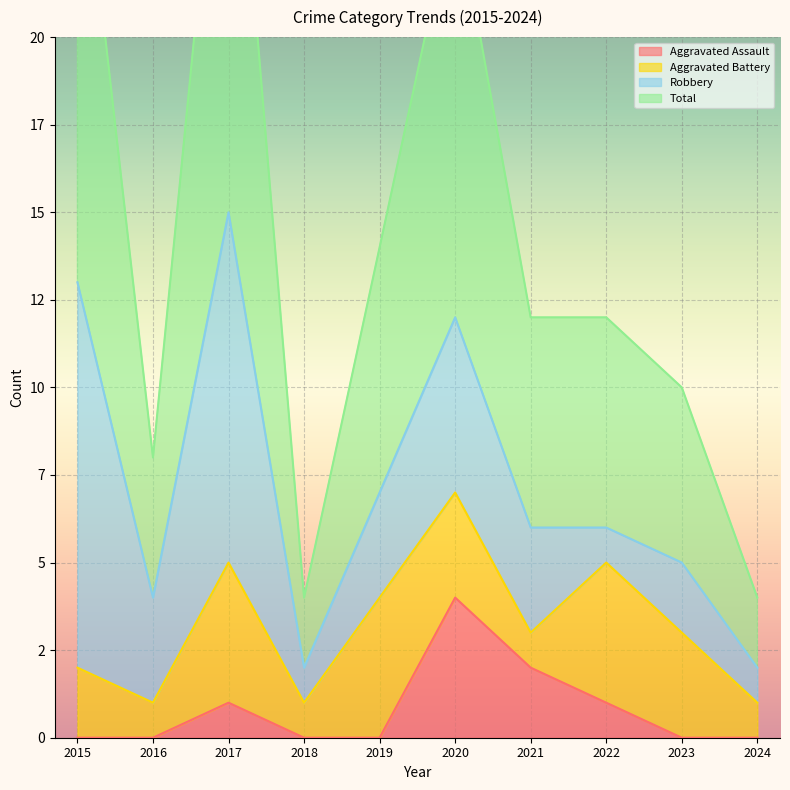

True or false: Total and Aggravated Assault intersect in this chart.

False